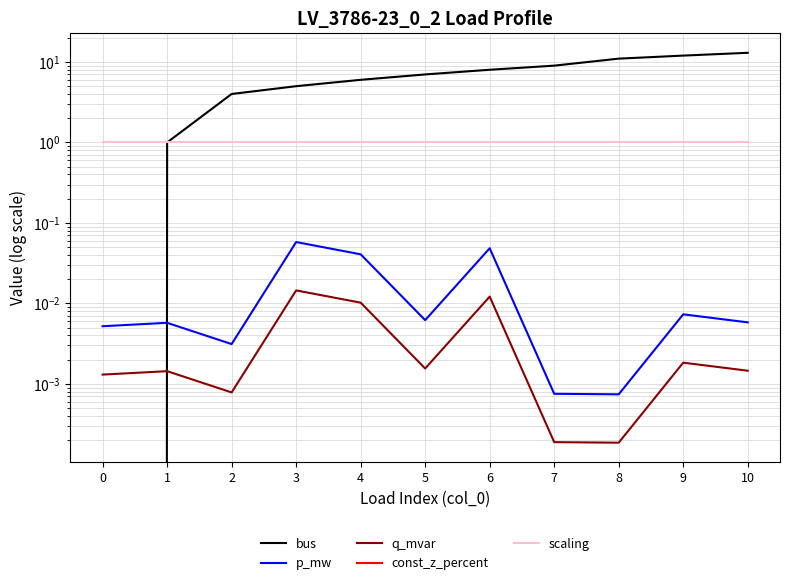

Is the value of scaling at 10 greater than the value of bus at 3?

No